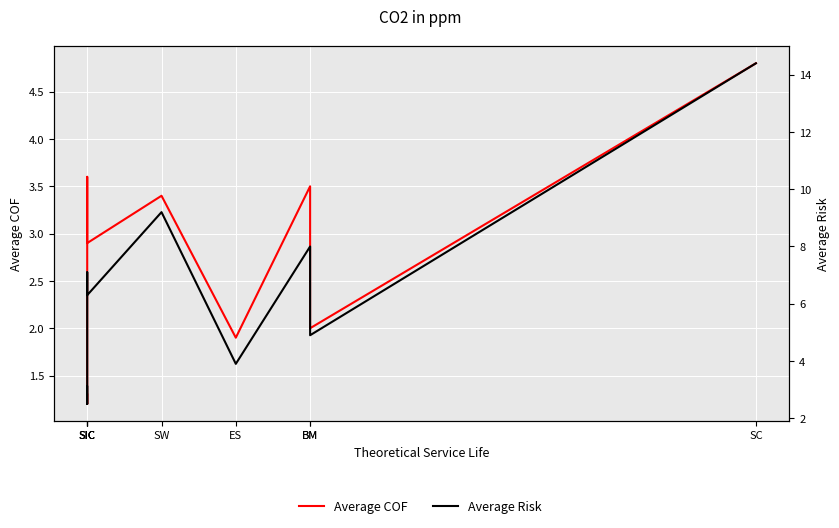

What is the sum of the Average Risk values at ES and SIC?

11.0